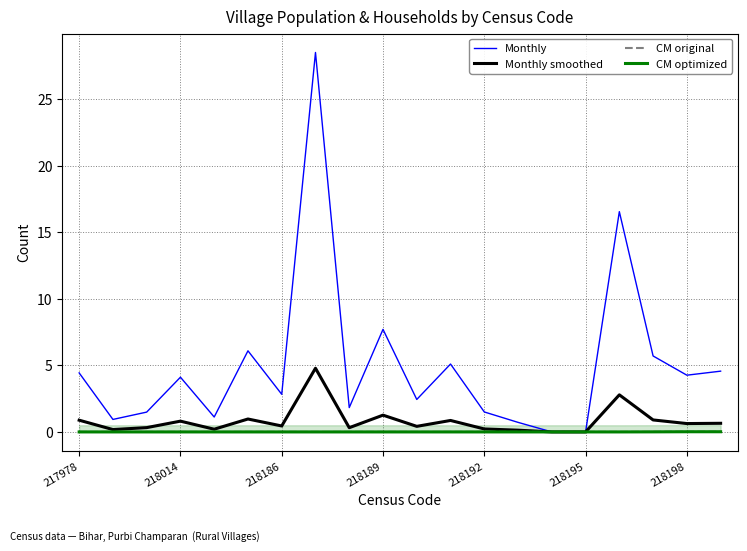

Is the value of Monthly smoothed at 218014 greater than the value of Monthly at 218014?

No